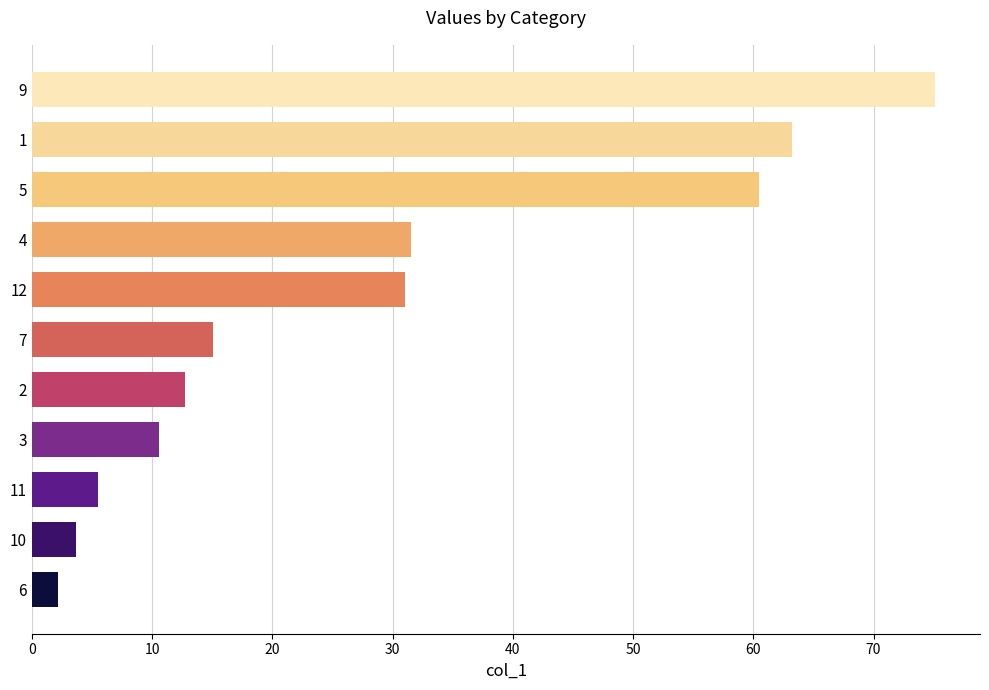

What is the ratio of the value at 7 to the value at 4?

0.5